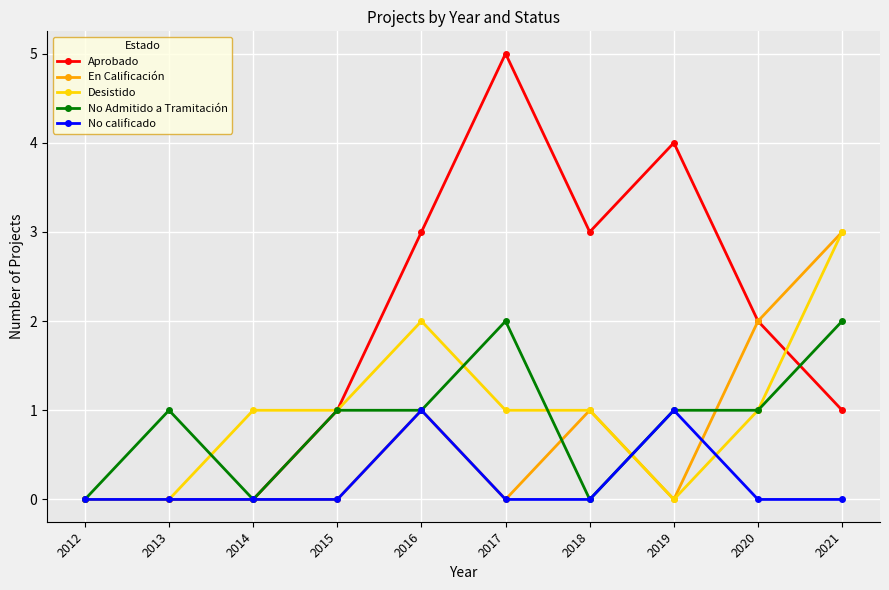

True or false: No calificado has more than 0 points higher than both neighbors.

True